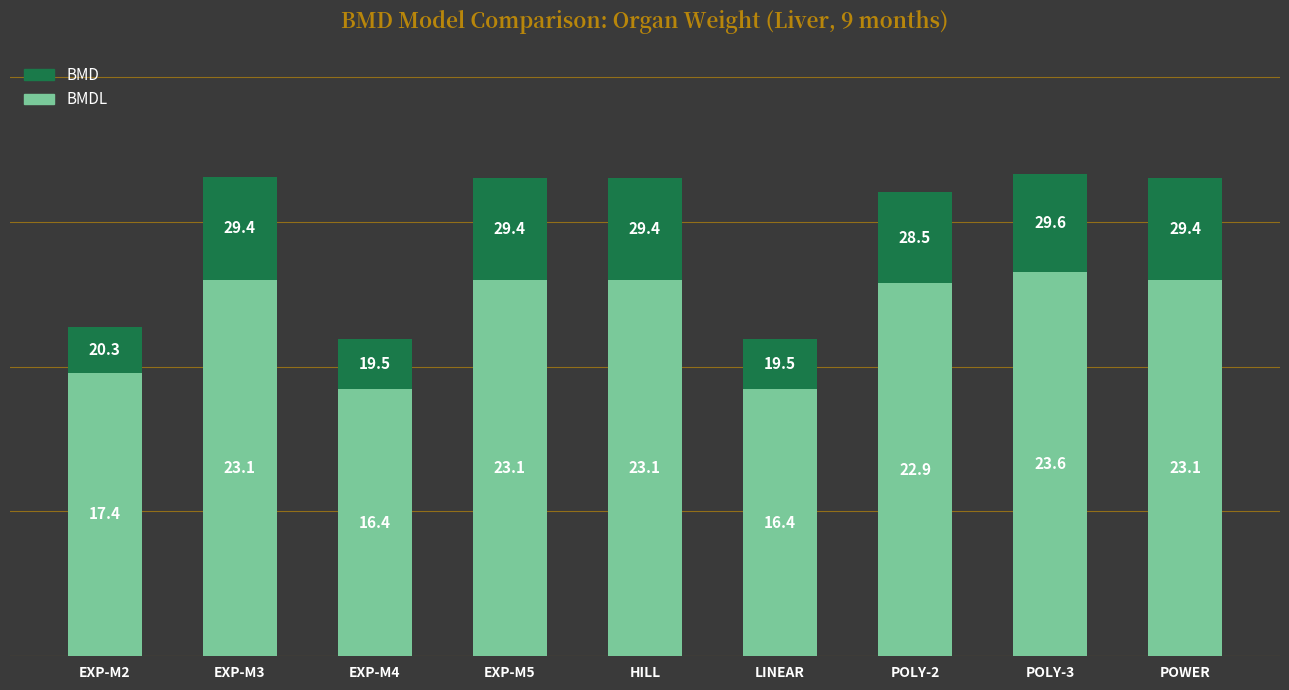

What is the total value across all series at EXP-M5?

29.4